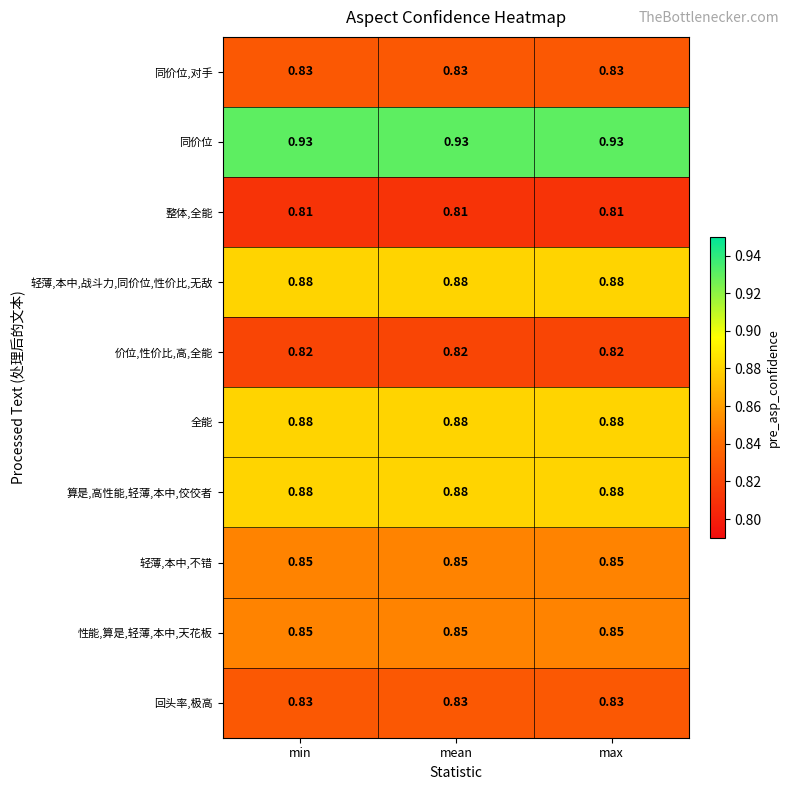

Is the value of 同价位,对手 at max greater than the value of 算是,高性能,轻薄,本中,佼佼者 at max?

No